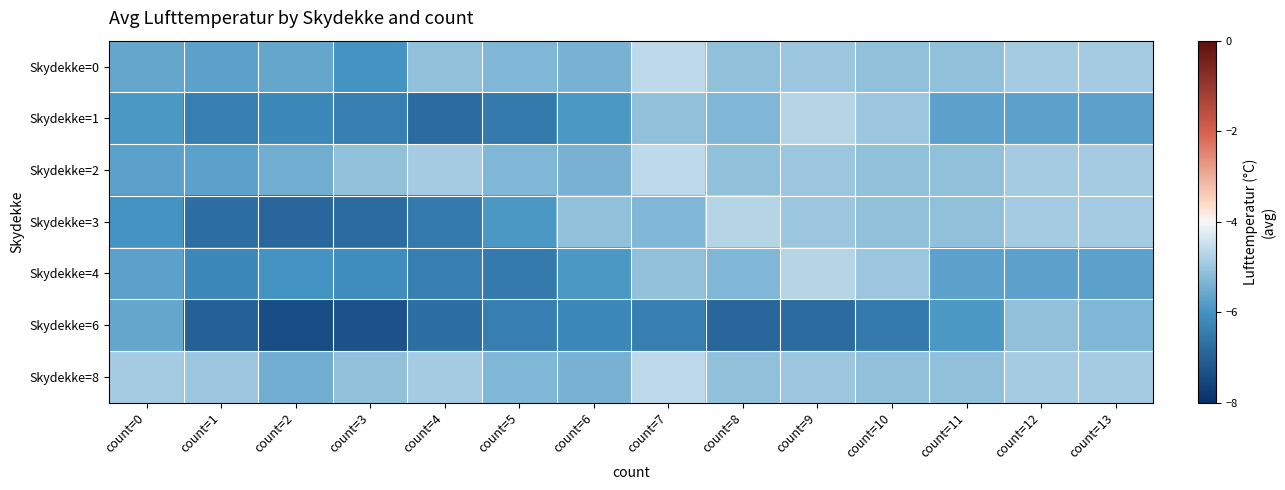

Which series has the largest range (max minus min)?

Skydekke=6